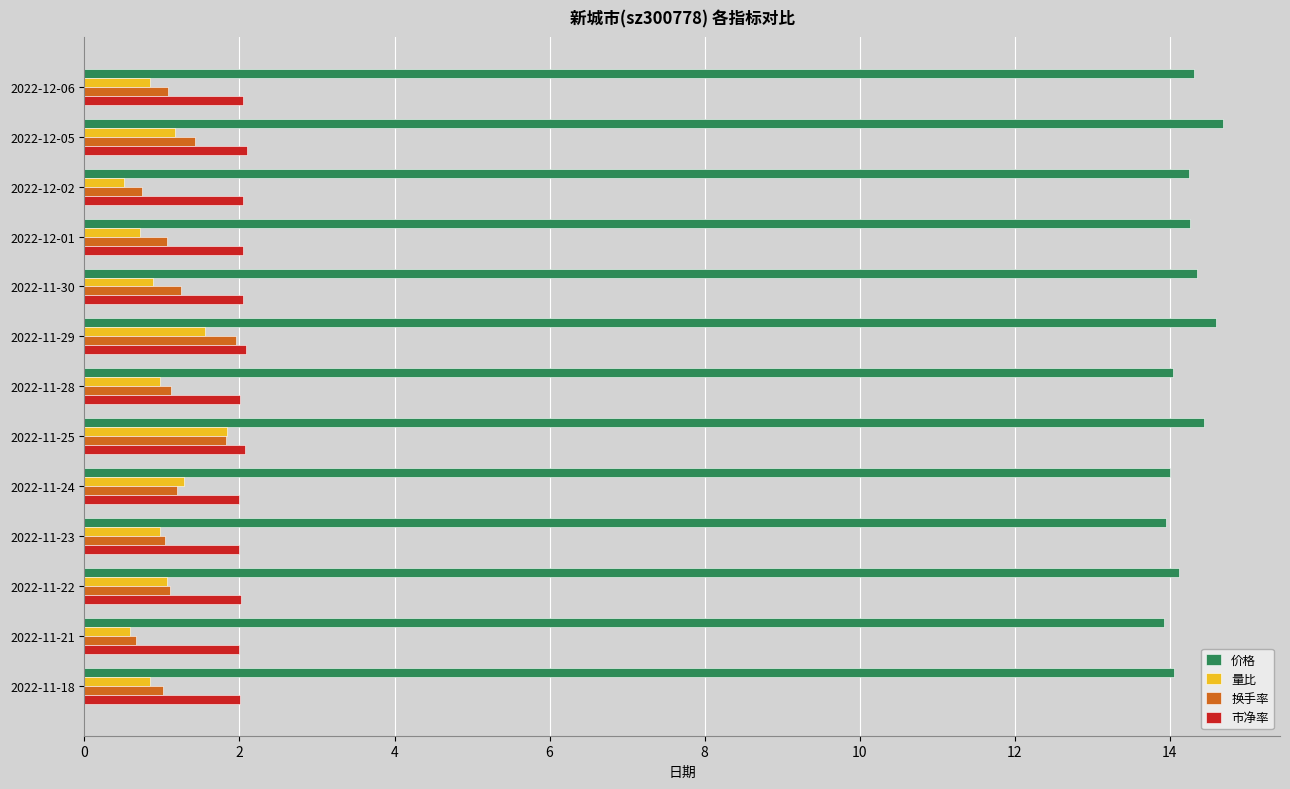

What is the difference between the maximum and second lowest values in the 价格 series?

0.7